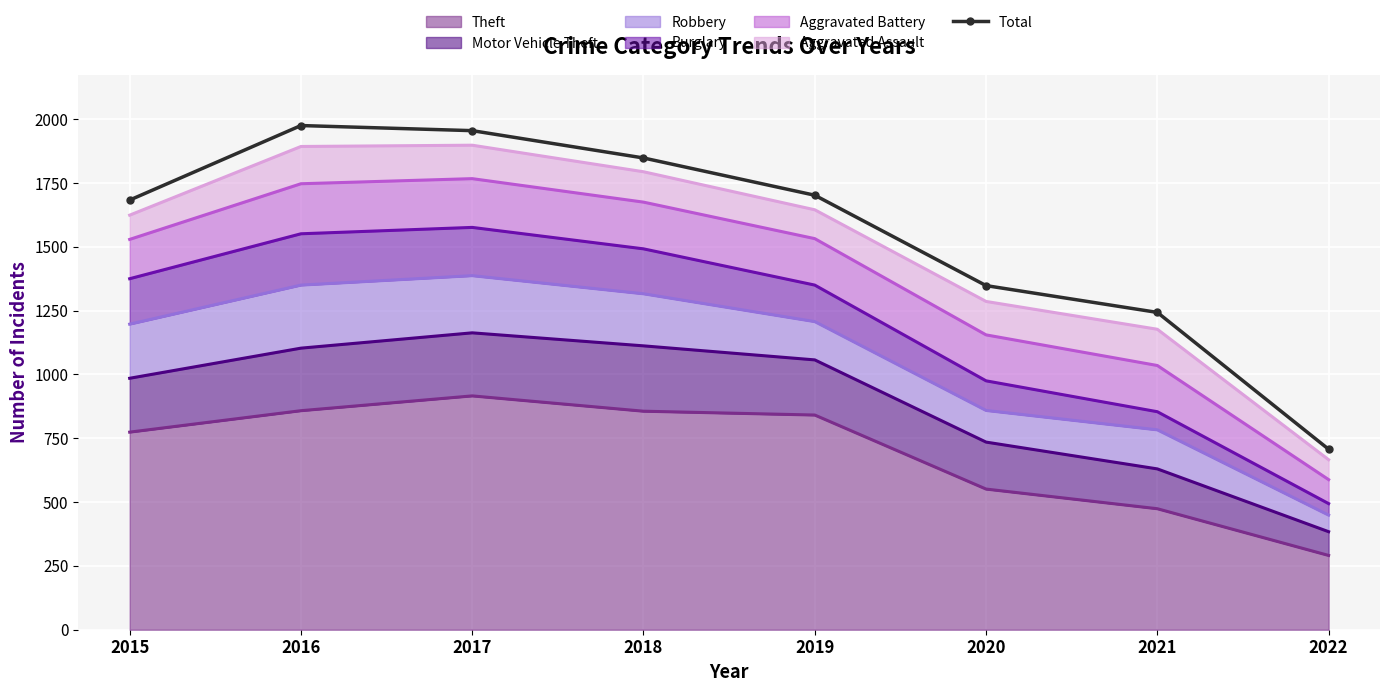

How many values are below 1702?

4